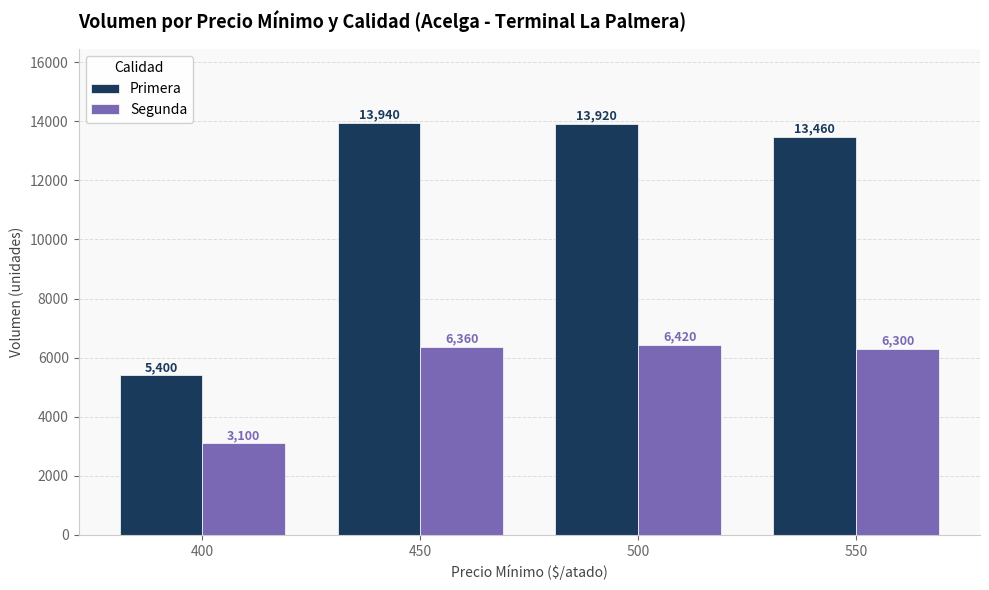

How many data points in Segunda are less than 6360?

2